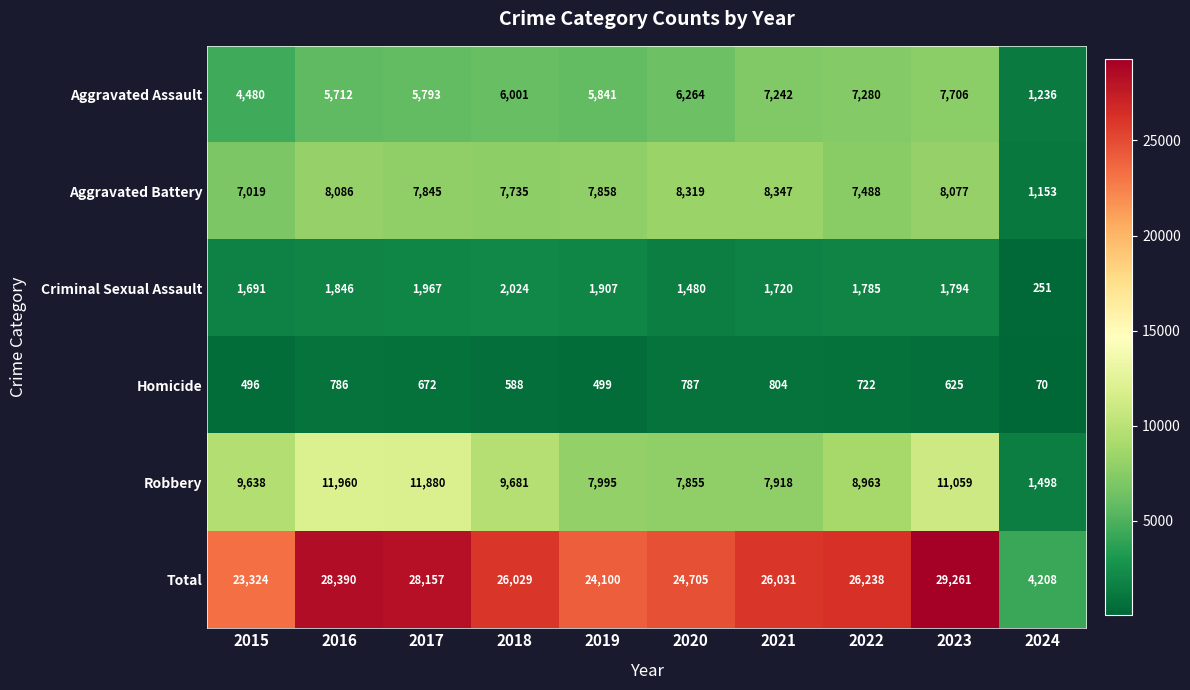

What is the approximate value of Aggravated Battery at 2019, to the nearest 100?

7900